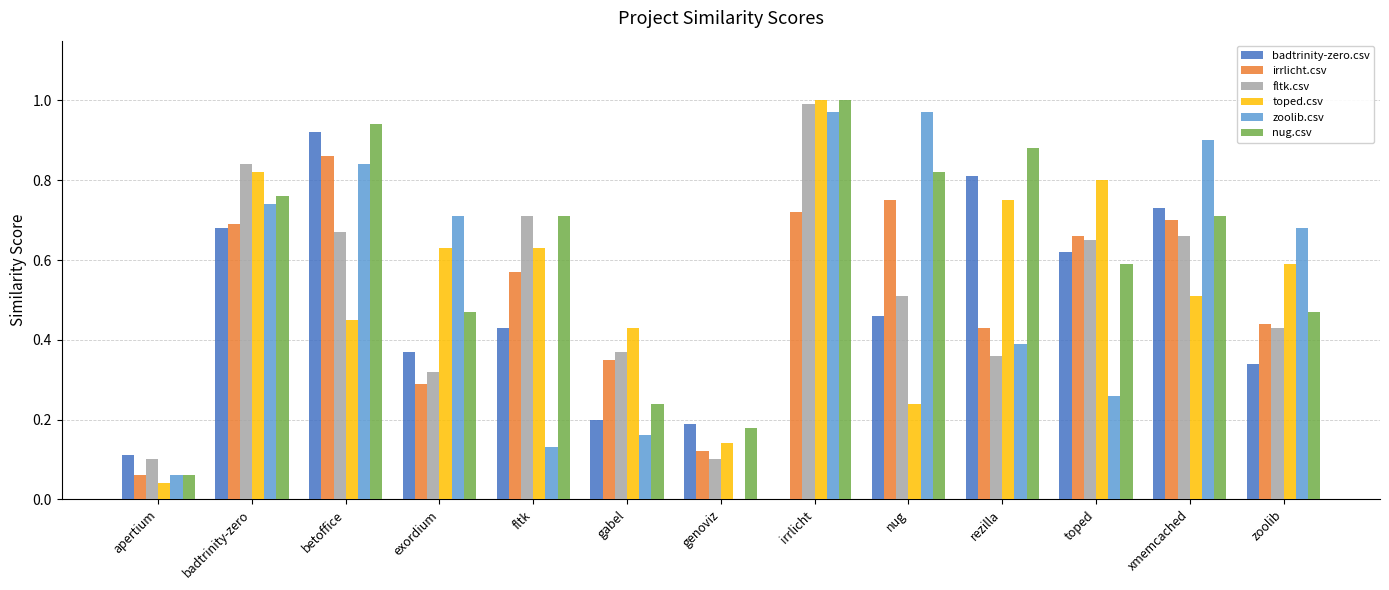

Which category has the highest value in the irrlicht.csv series?

betoffice